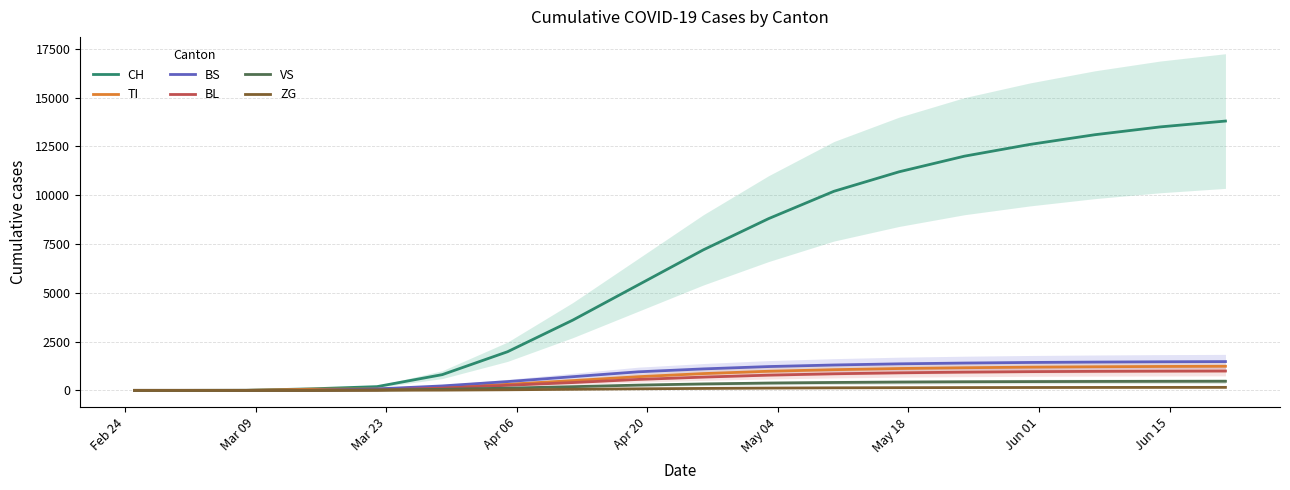

What is the maximum value for VS?

467